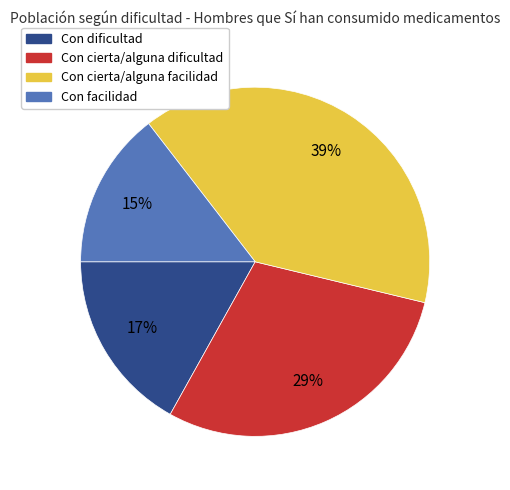

Is it true that Con dificultad is 17% of the pie?

True